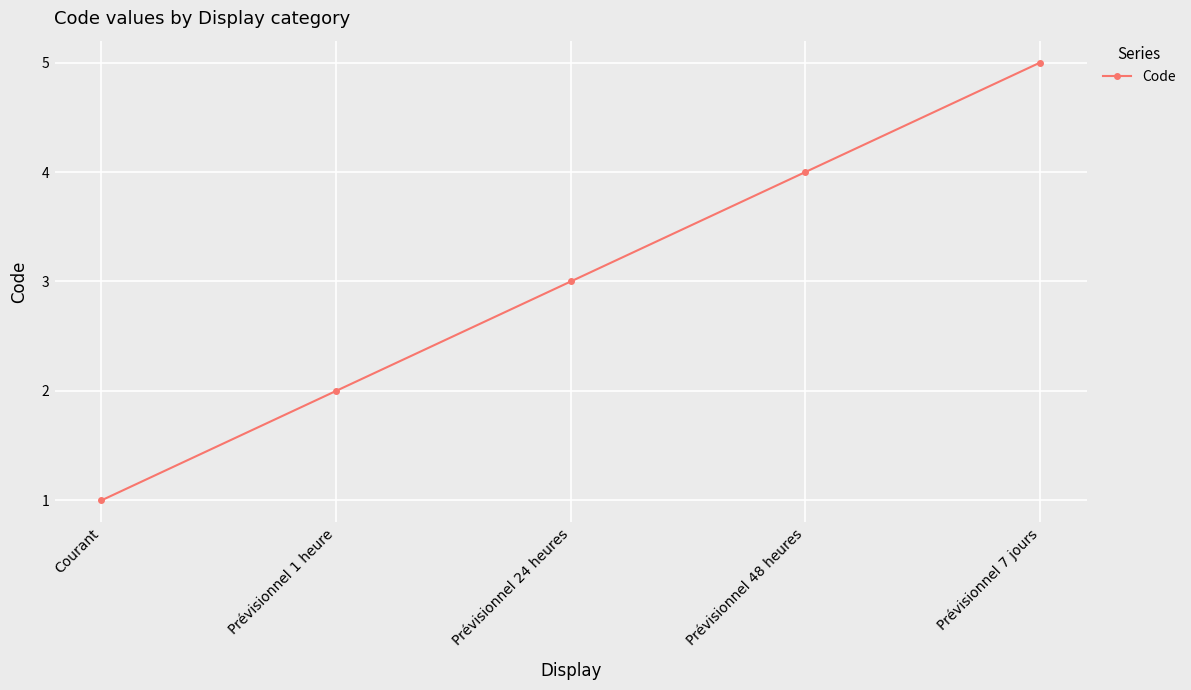

Rank the categories by value from lowest to highest.

Courant, Prévisionnel 1 heure, Prévisionnel 24 heures, Prévisionnel 48 heures, Prévisionnel 7 jours